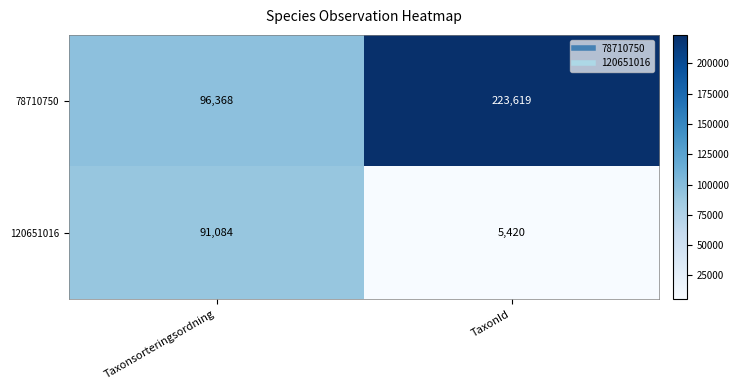

What is the sum of all 120651016 values?

96504